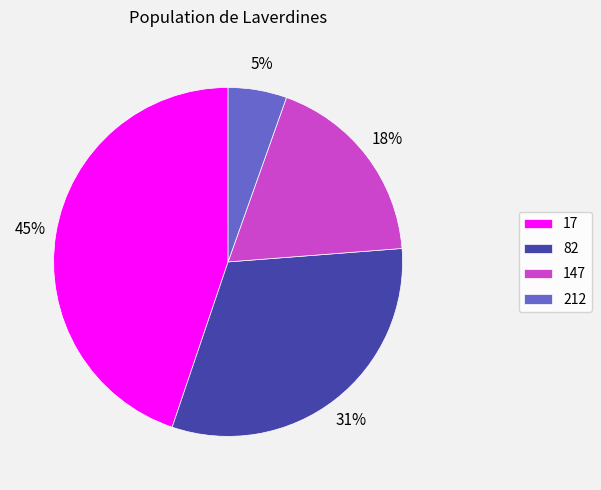

Between 147 and 212, which is larger?

147